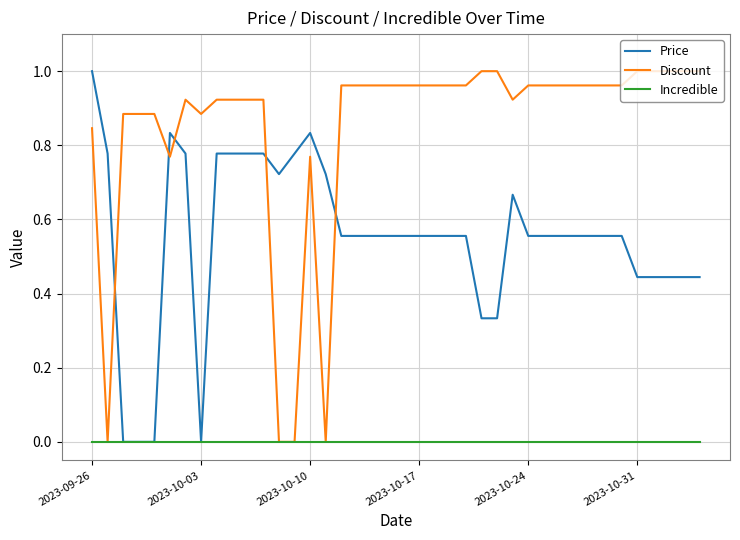

What are all the series names shown in the legend?

Price, Discount, Incredible